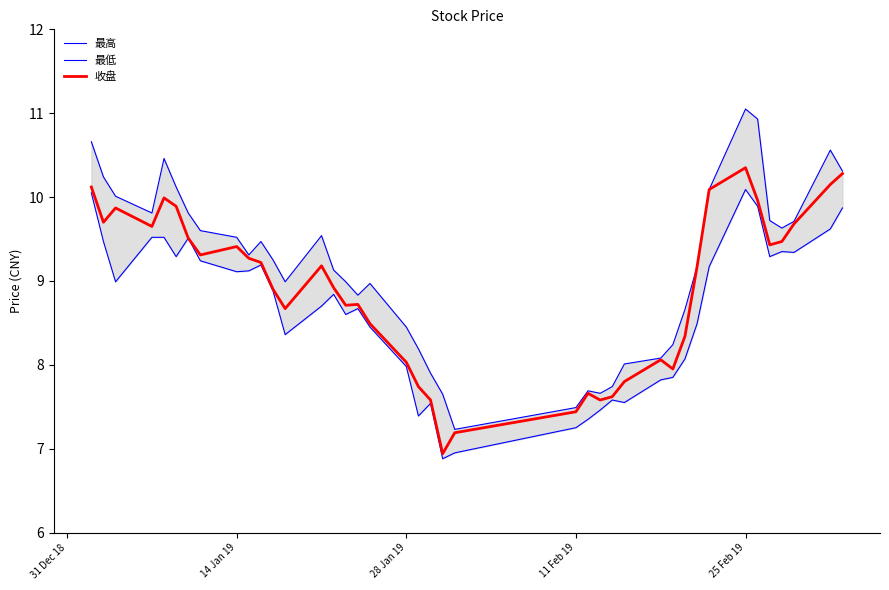

What is the maximum value for 收盘?

10.3